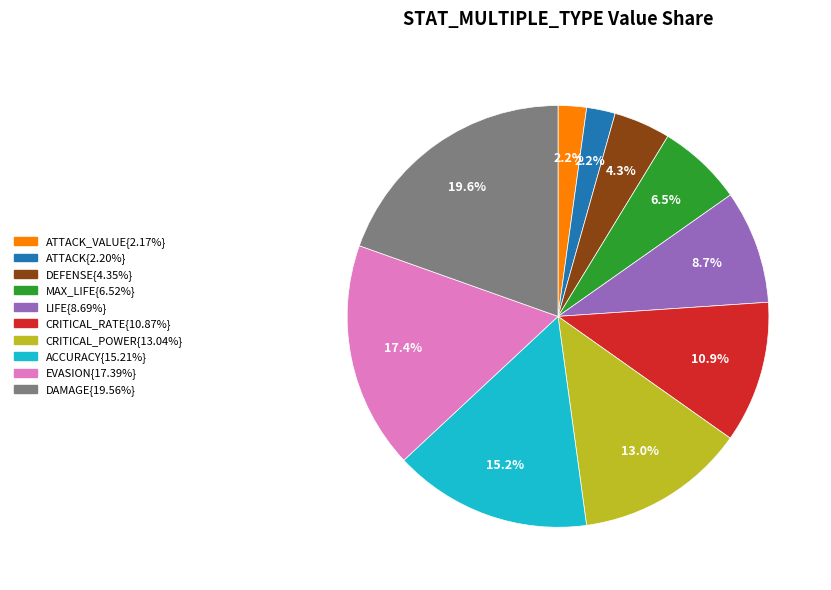

Does any single category account for the majority?

No